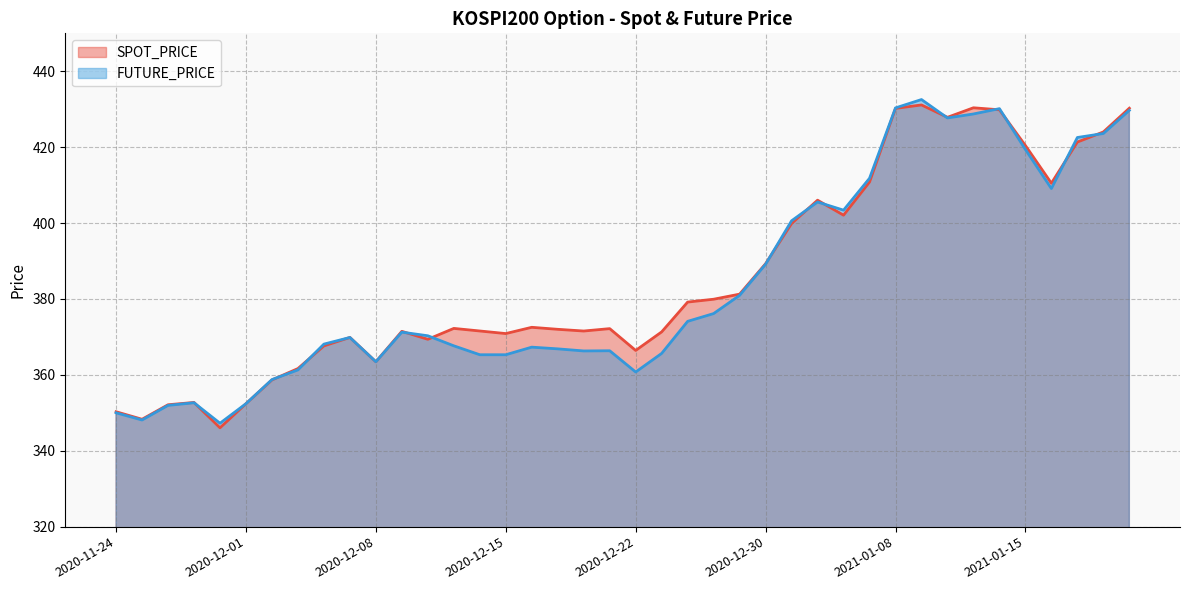

What is the smallest value displayed?

346.1